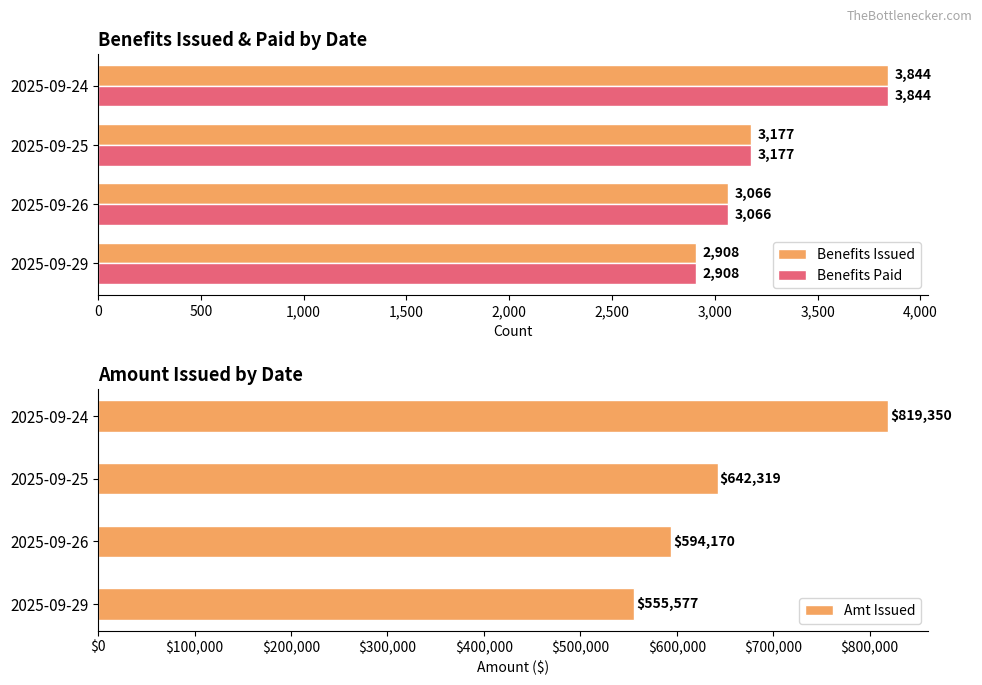

Is it true that Benefits Issued equals 2908 at 2025-09-29?

True